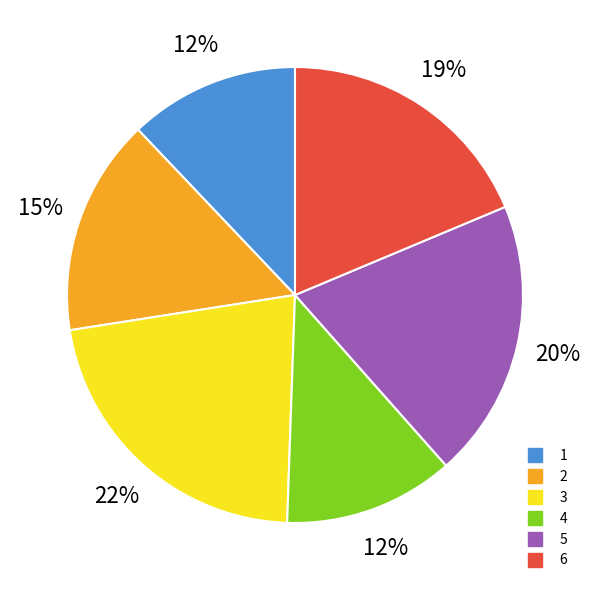

How many segments does this pie chart have?

6